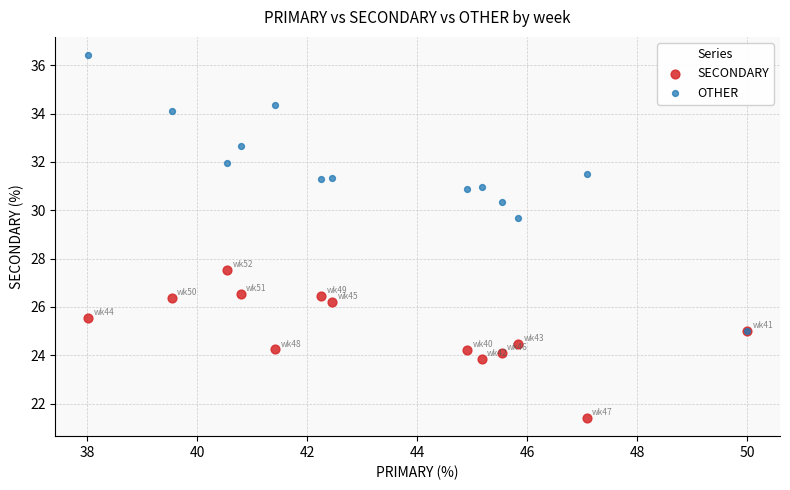

Across all series, what Y value is closest to 28?

27.5